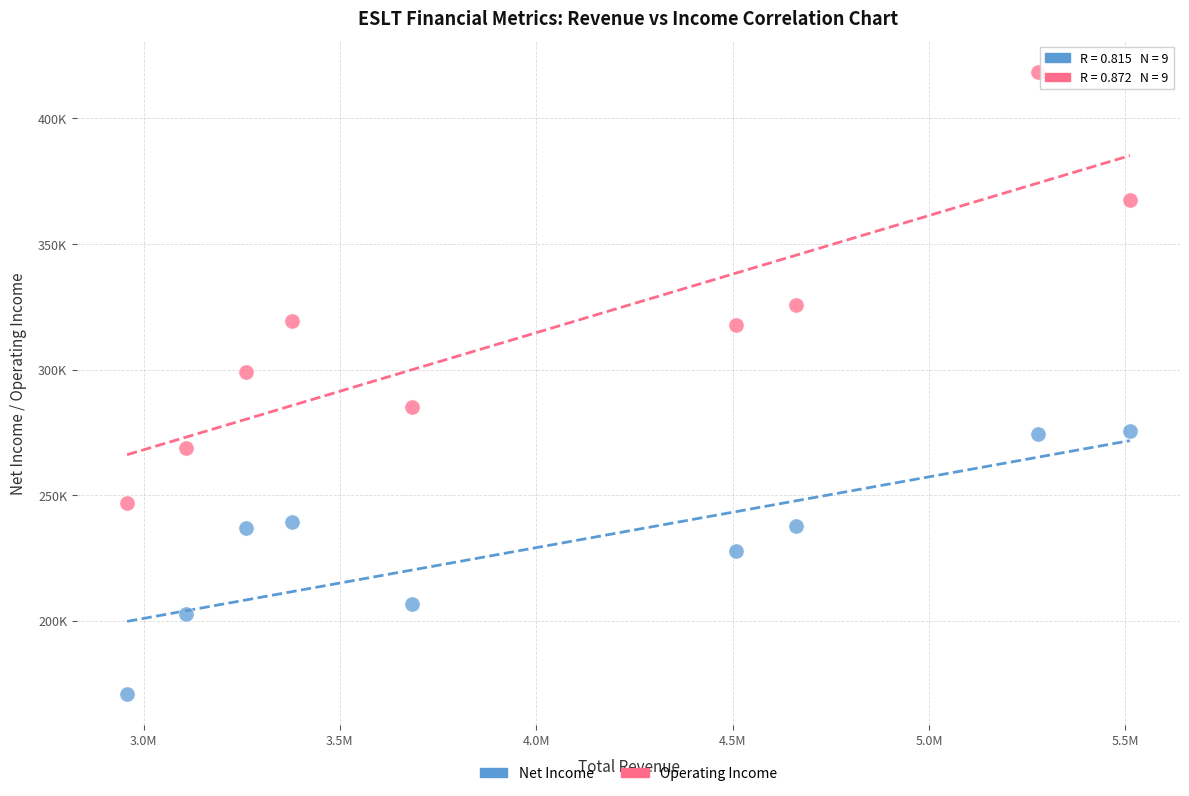

Which series reaches the maximum Y coordinate?

Operating Income